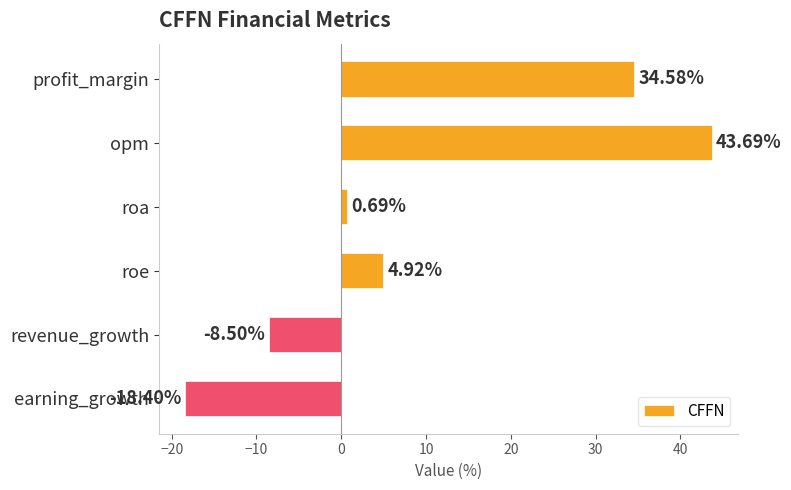

What is the difference between the maximum and minimum values?

62.1